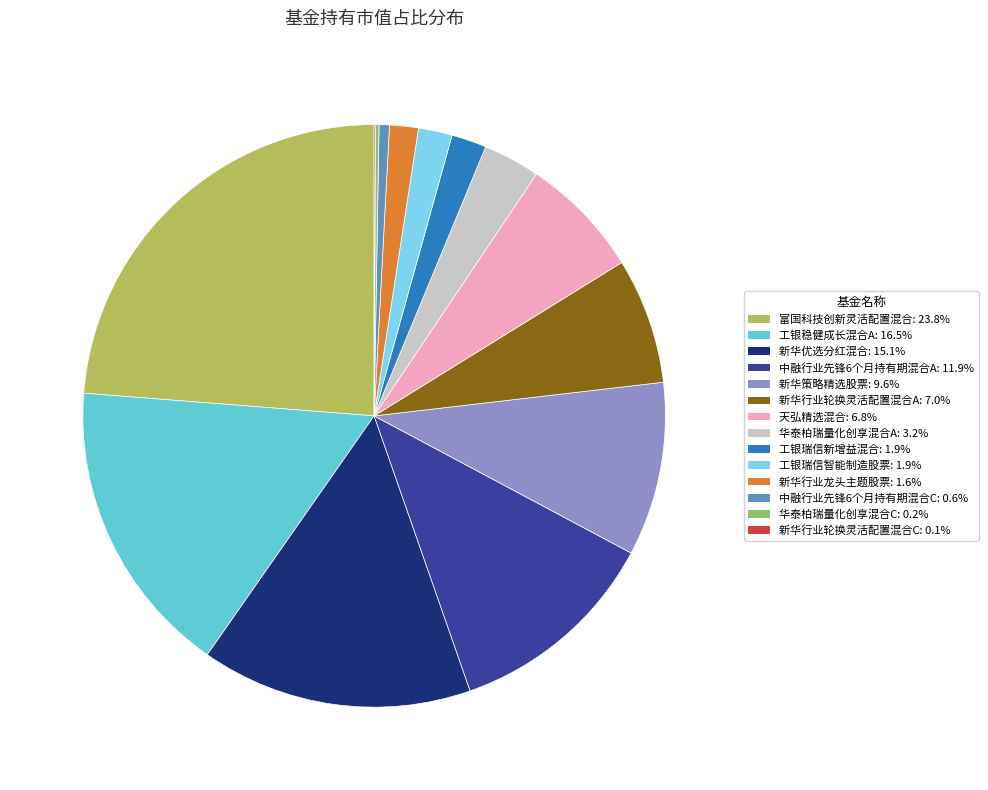

Does 工银瑞信新增益混合: 1.9% account for over 50% of the chart?

No